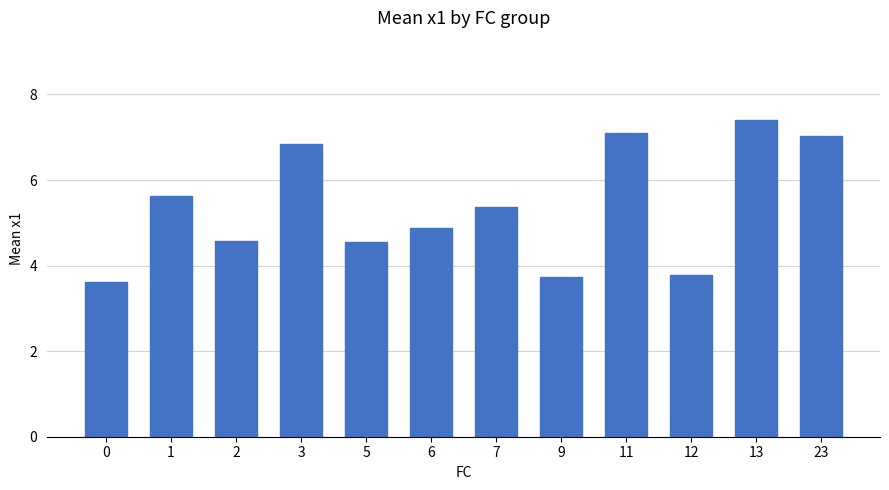

What is the value of the 10th bar from the left?

3.8